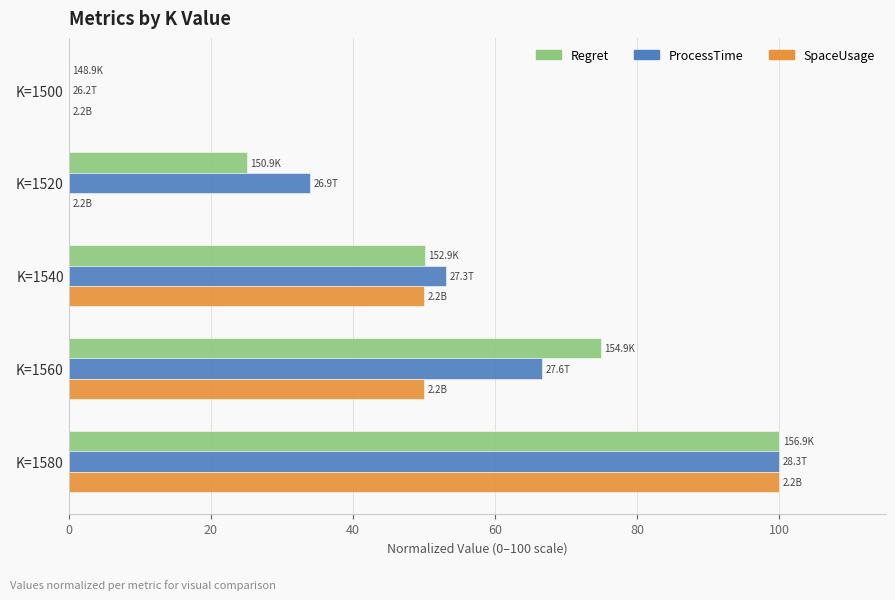

What is the sum of the SpaceUsage values at K=1580 and K=1540?

150.0